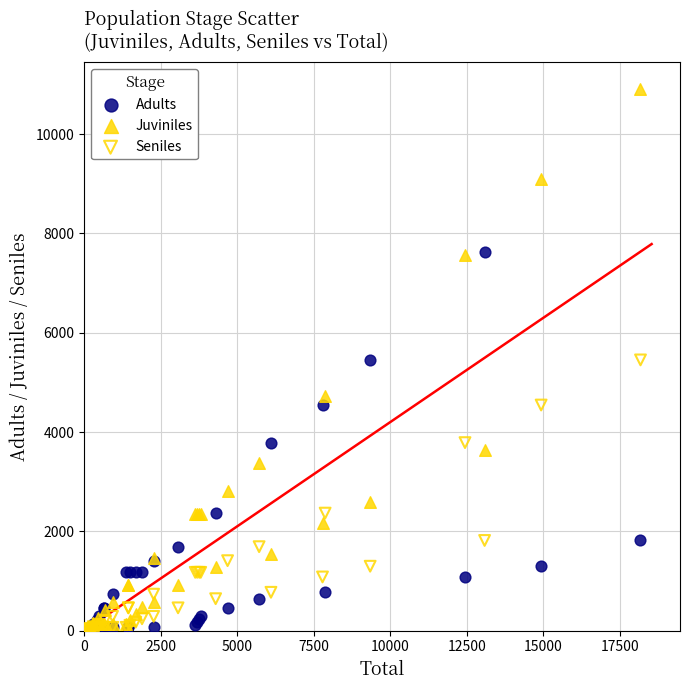

What are all the series names shown in the legend?

Adults, Juviniles, Seniles